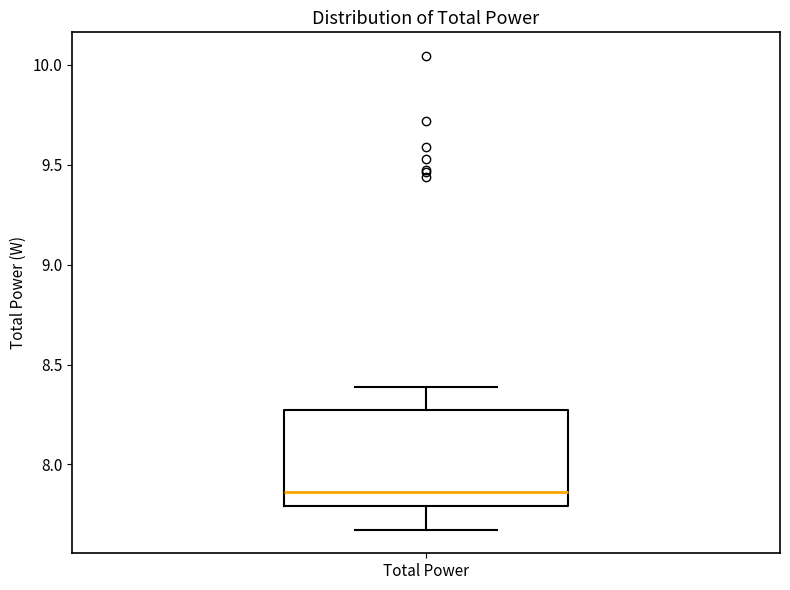

Where does the lower whisker of the box for Total Power end on the y-axis? The values are not printed on the chart, so give them approximately, as read against the axis.

7.65